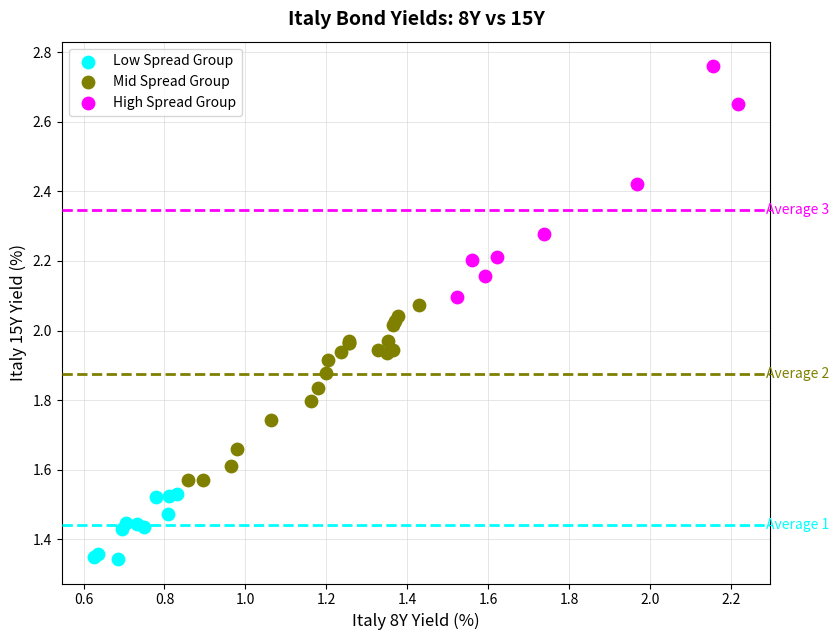

Which series has the widest spread of Y values?

High Spread Group